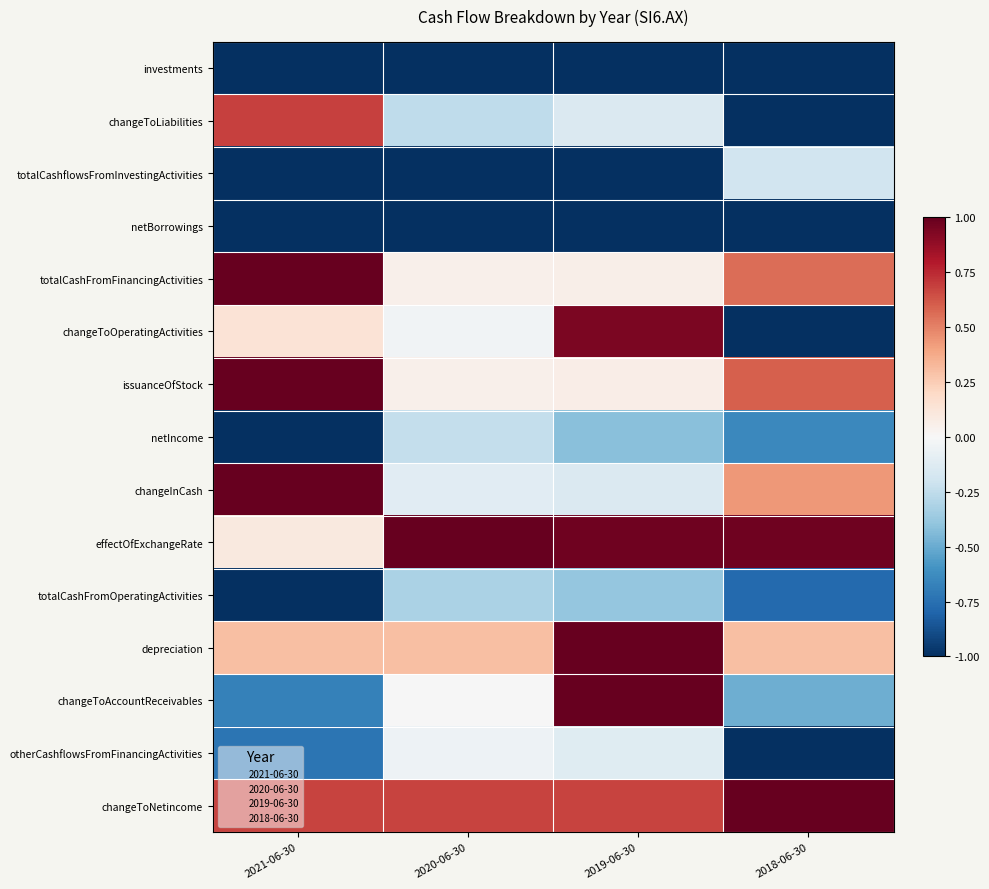

At how many categories does at least one series exceed 0?

4